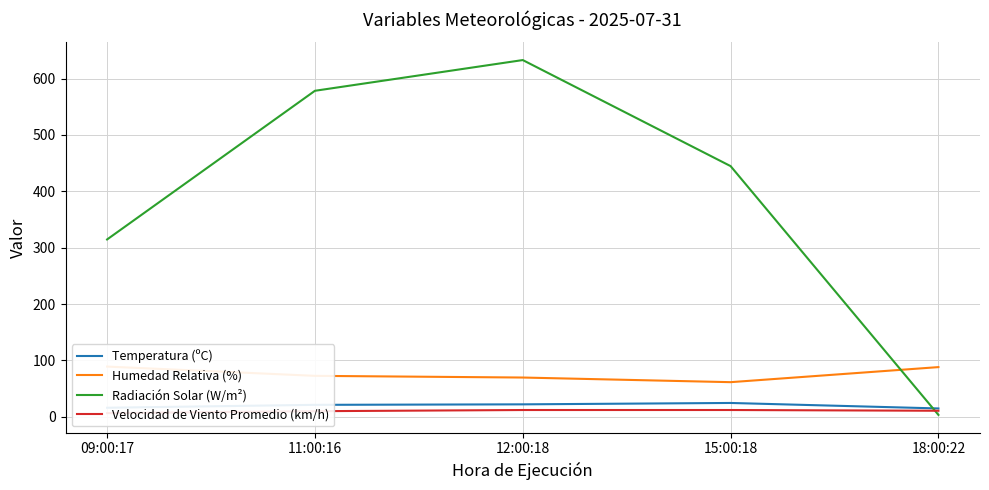

Where is the first local maximum for Radiación Solar (W/m²)?

12:00:18